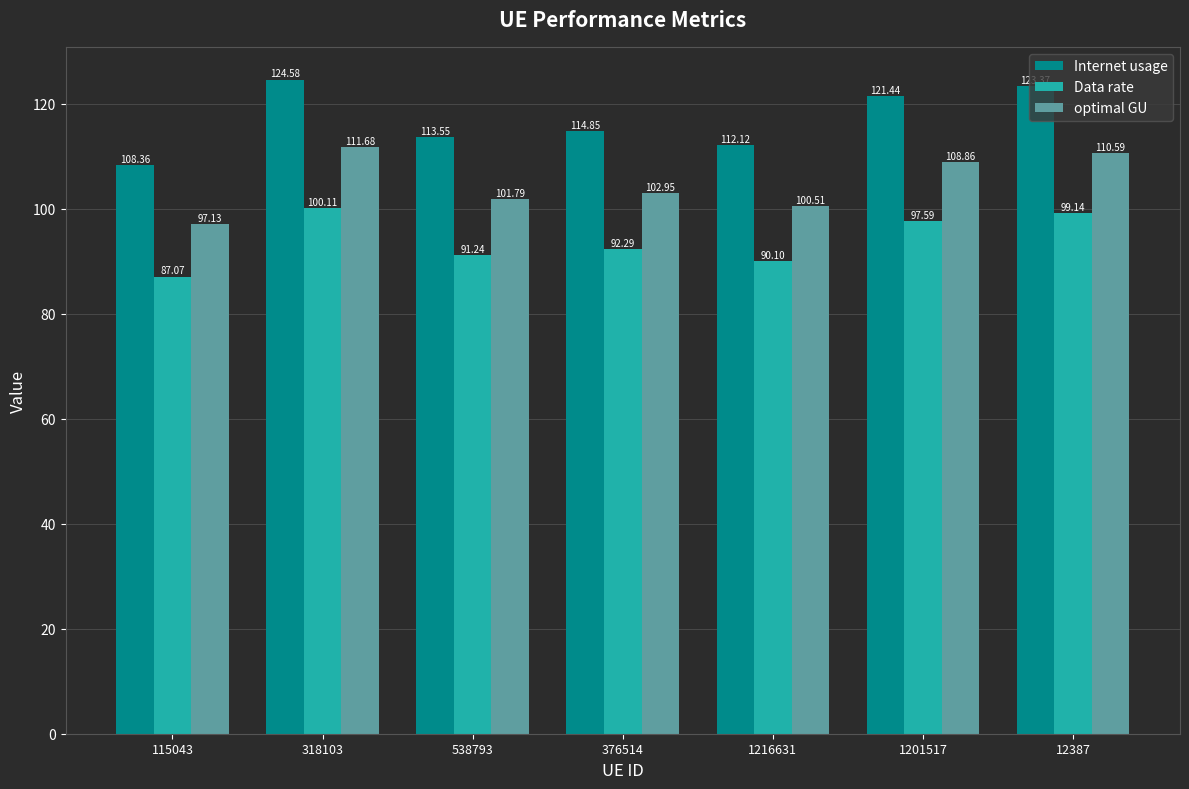

Is the value of Data rate at 376514 greater than the value of Internet usage at 538793?

No